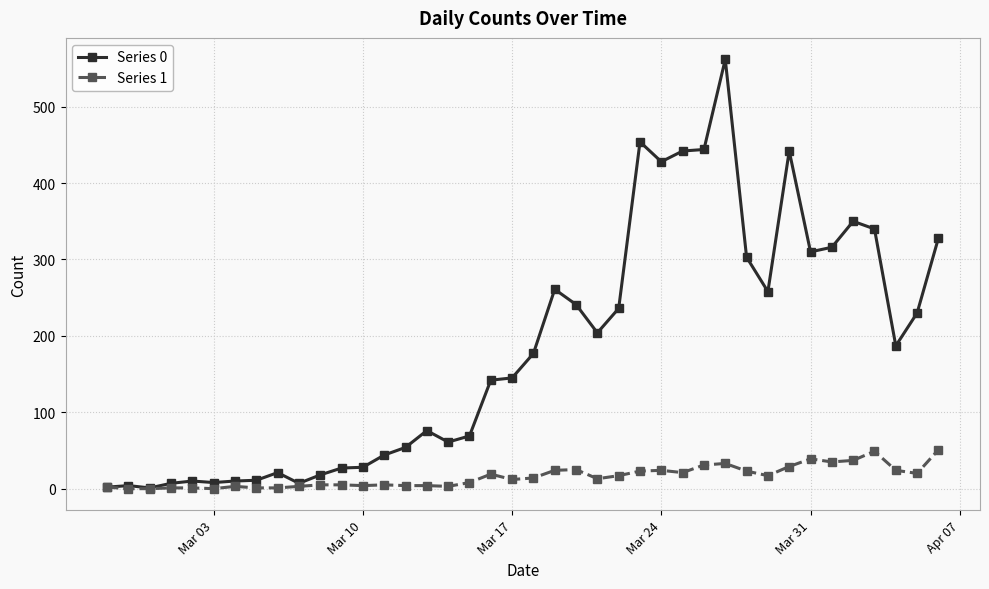

List the series in order of their overall mean, highest first.

Series 0, Series 1